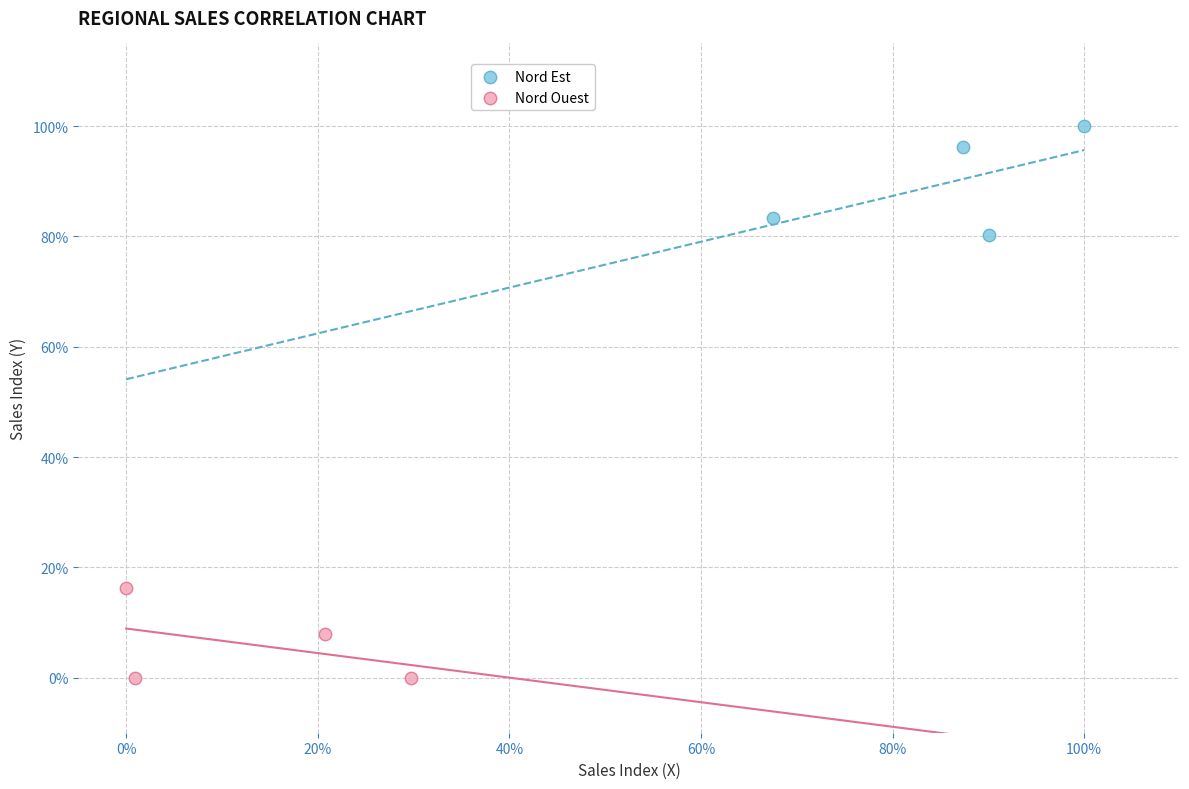

Which series has the largest Y range (max minus min)?

Nord Est